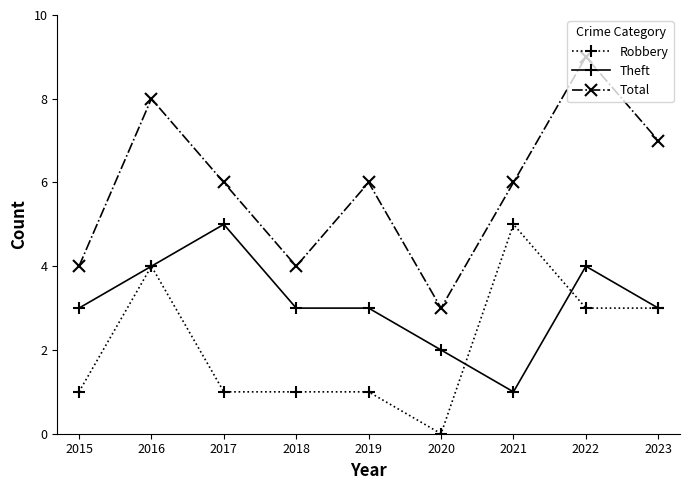

True or false: Total has more than 2 points higher than both neighbors.

True